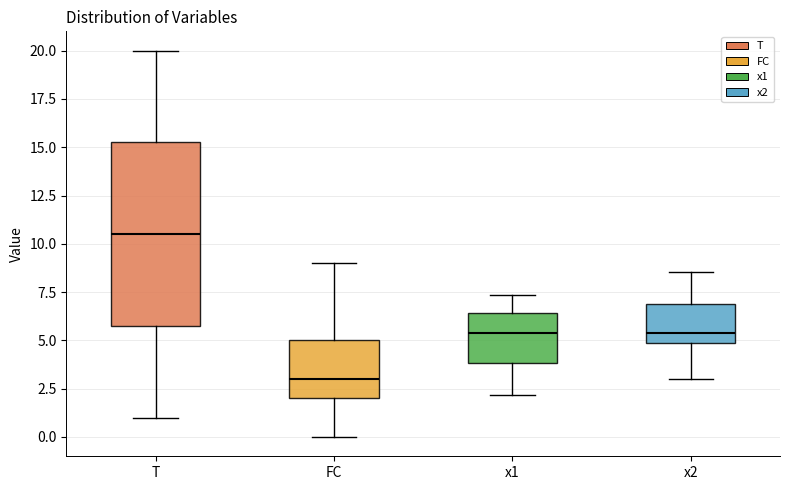

Reading left to right, read every box against the y-axis: the position of its median line, the range the box covers, and the ends of its whiskers. The values are not printed on the chart, so give them approximately, as read against the axis.

T: median 10.5, box 6.0 to 15.5, whiskers 1.0 to 20.0
FC: median 3.0, box 2.0 to 5.0, whiskers 0.0 to 9.0
x1: median 5.5, box 4.0 to 6.5, whiskers 2.0 to 7.5
x2: median 5.5, box 5.0 to 7.0, whiskers 3.0 to 8.5